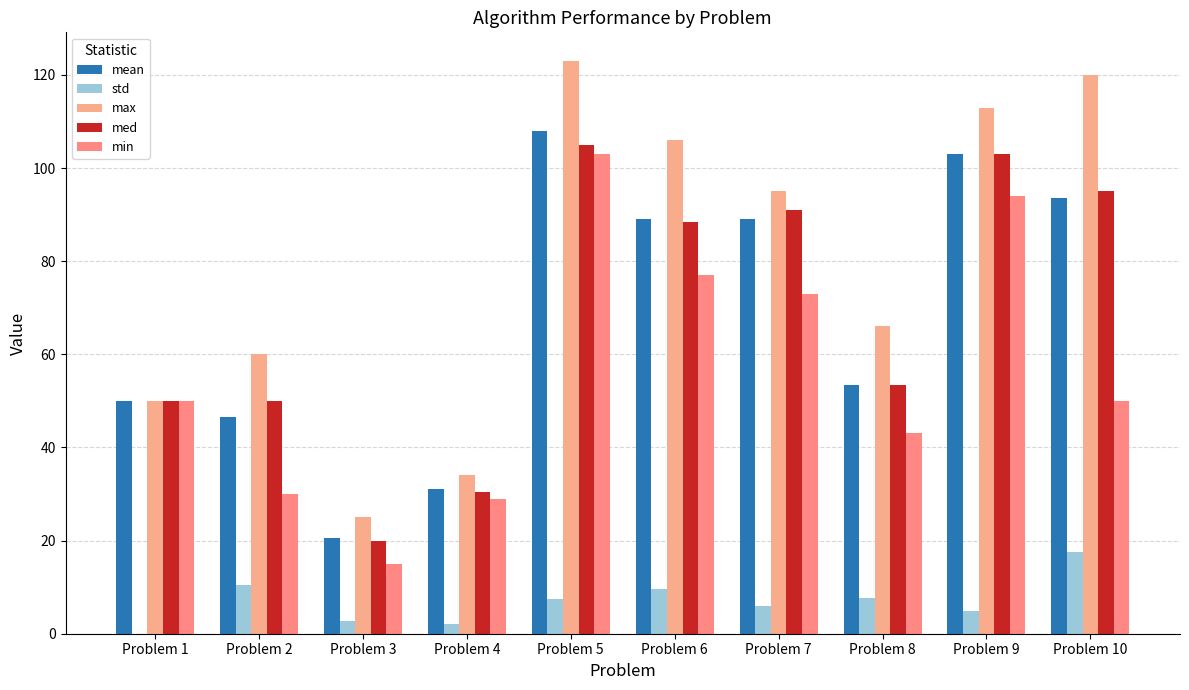

What is the difference between the maximum and minimum values in the med series?

85.0